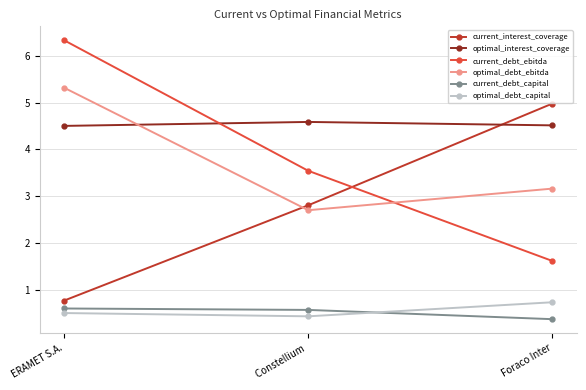

Is the value of optimal_debt_ebitda at Constellium  greater than the value of current_debt_capital at ERAMET S.A.?

Yes